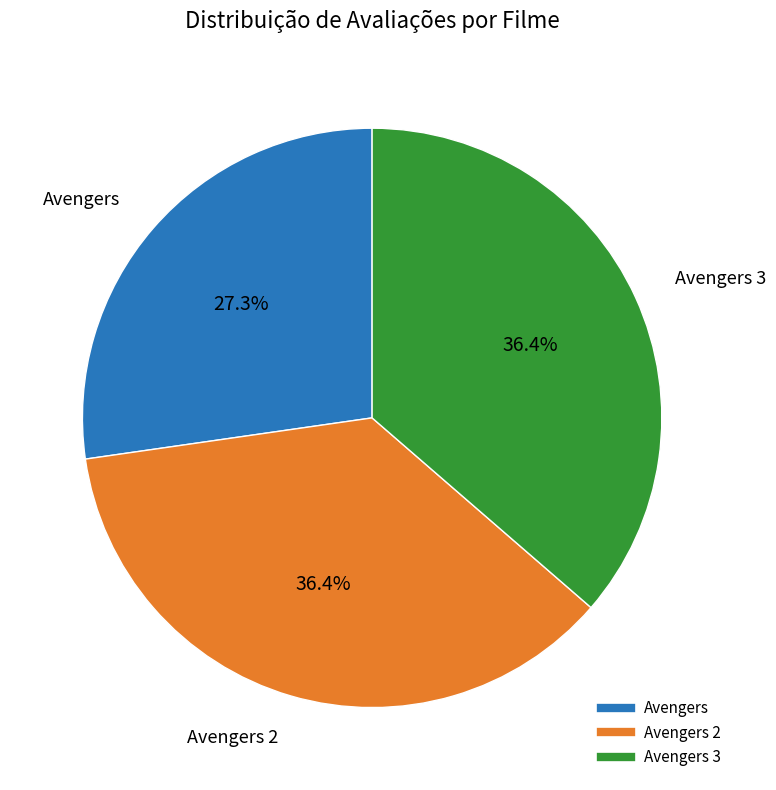

Does any single category account for the majority?

No